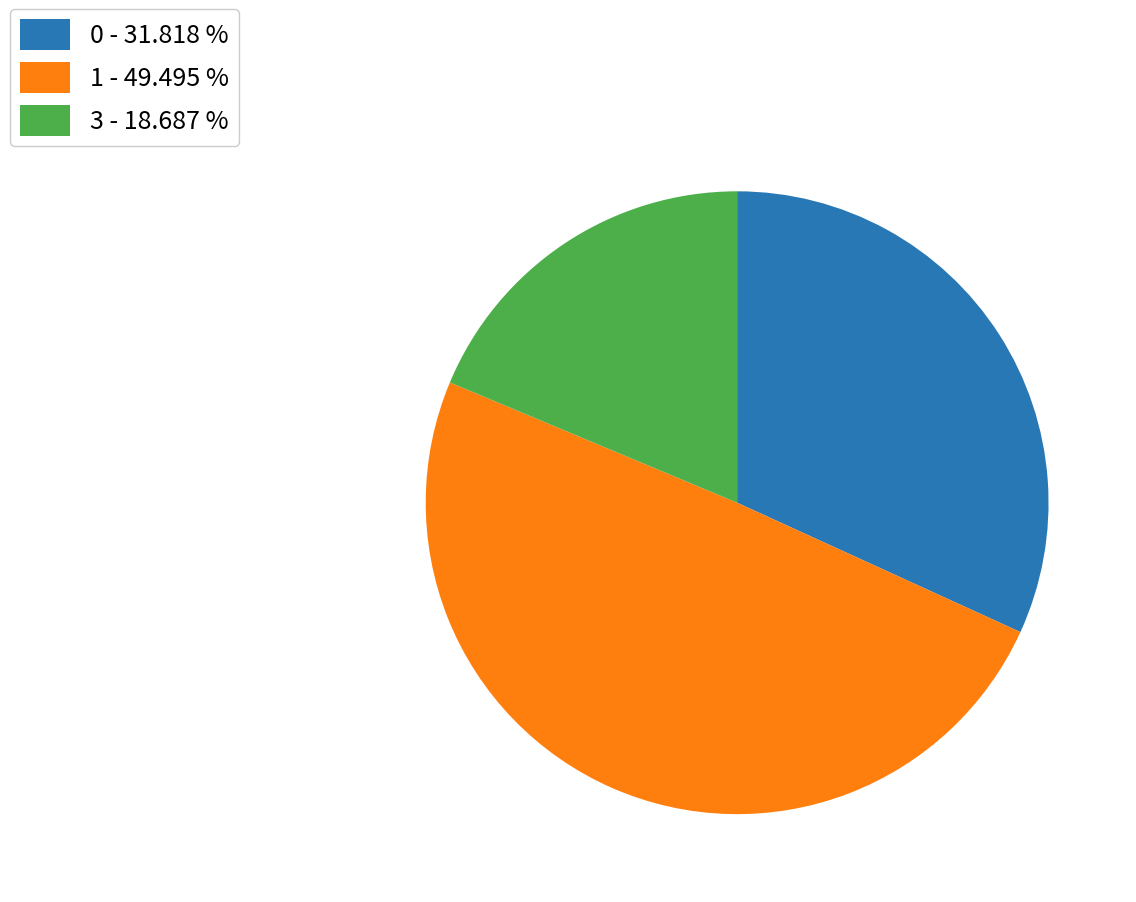

Does 3 - 18.687 % represent more than half of the total?

No